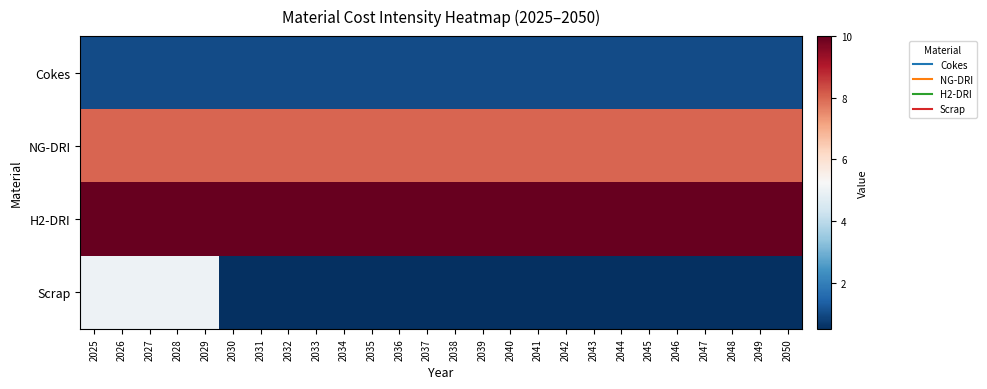

What is the smallest value displayed?

0.5